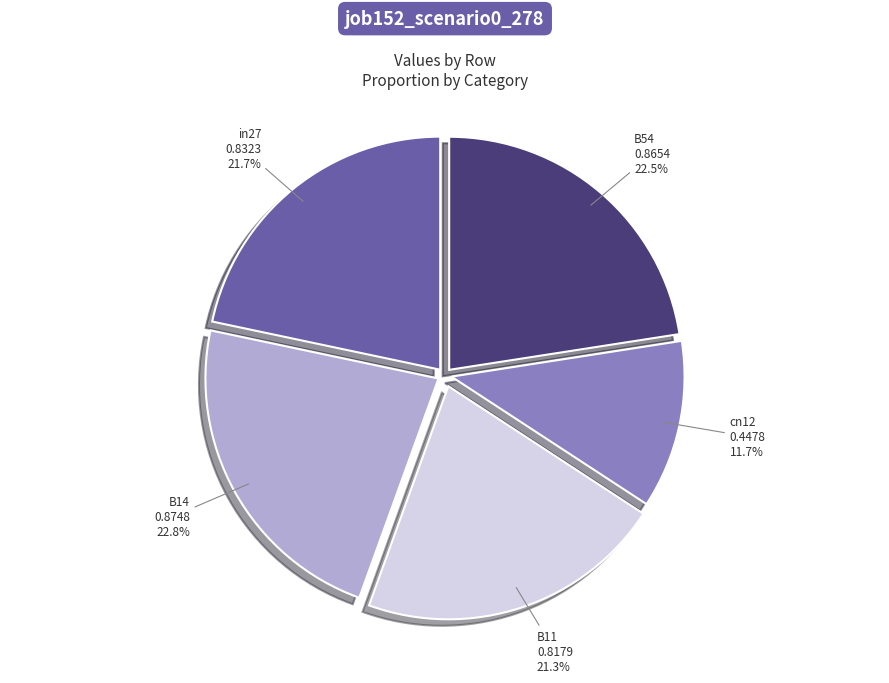

Is it true that in27 is 22% of the pie?

True